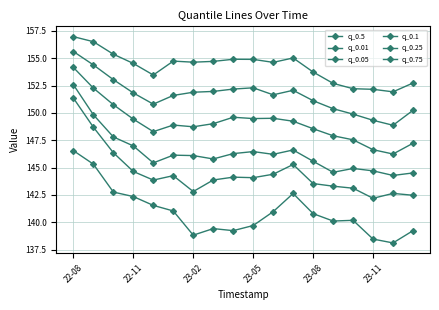

True or false: q_0.1 and q_0.75 intersect in this chart.

False